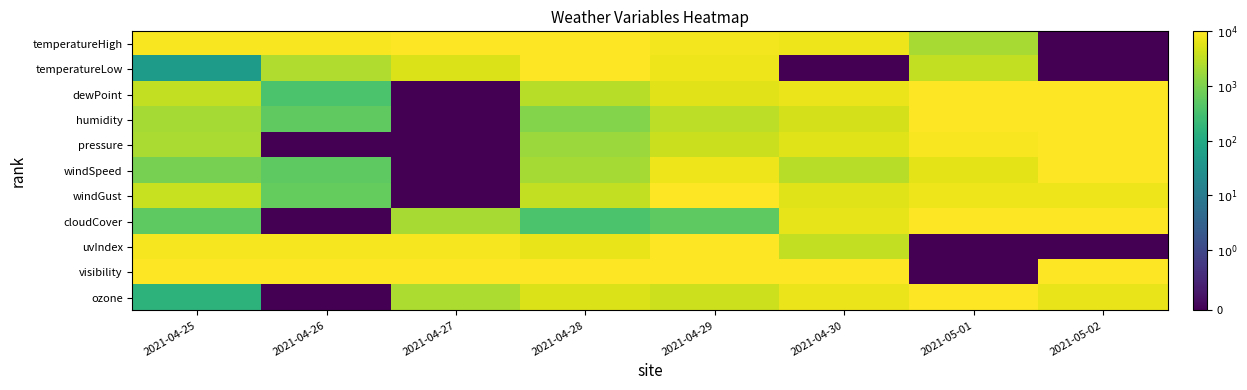

At how many categories does at least one series exceed 5381?

8